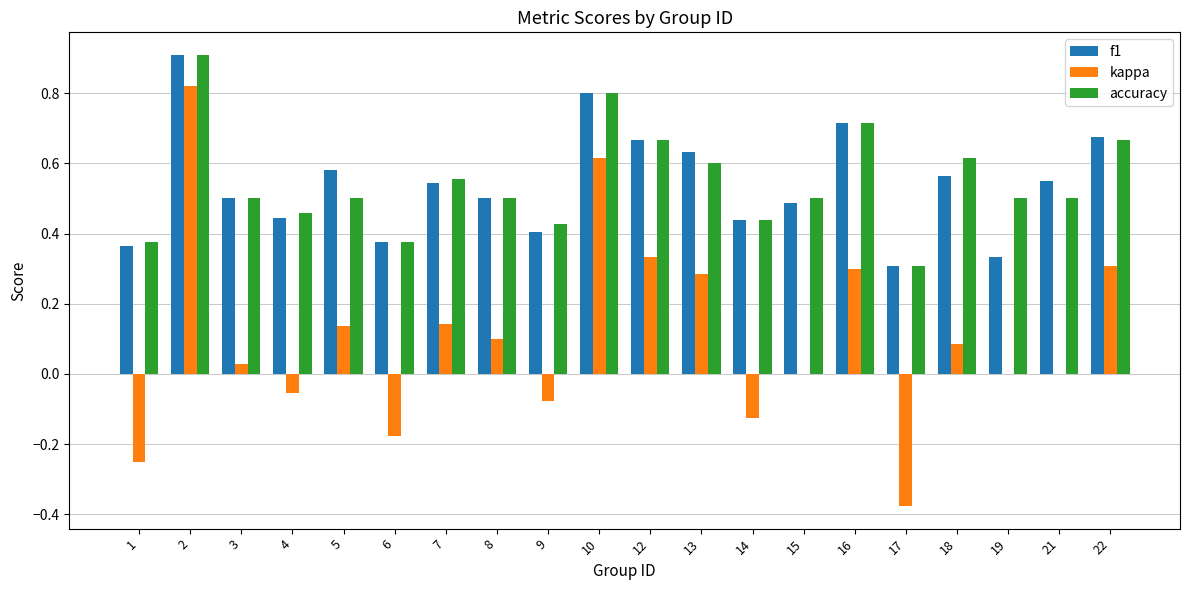

Is it true that f1 equals 0.3 at 19?

True